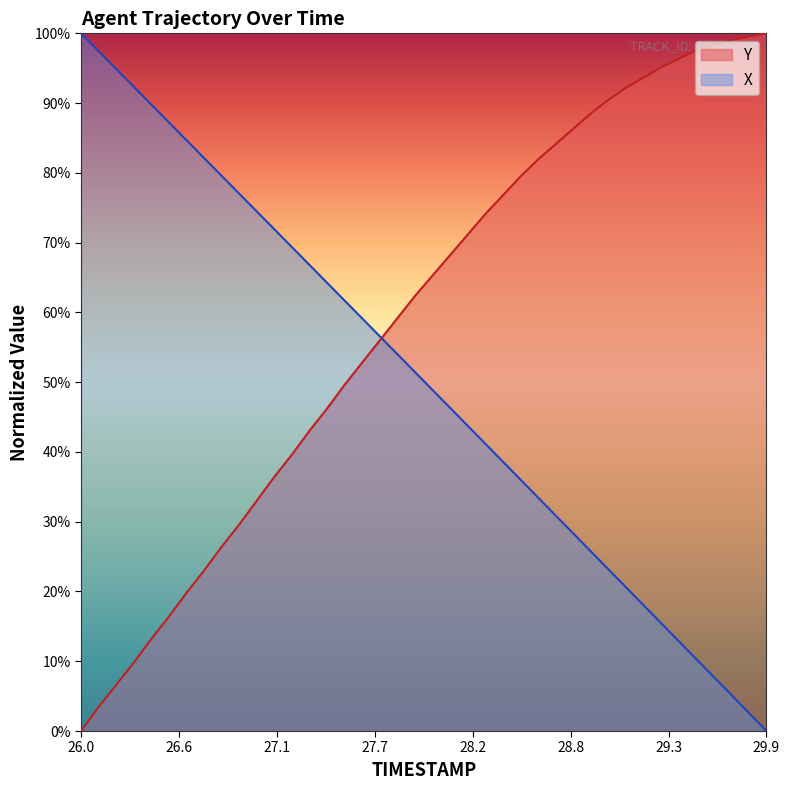

True or false: Y and X intersect in this chart.

True